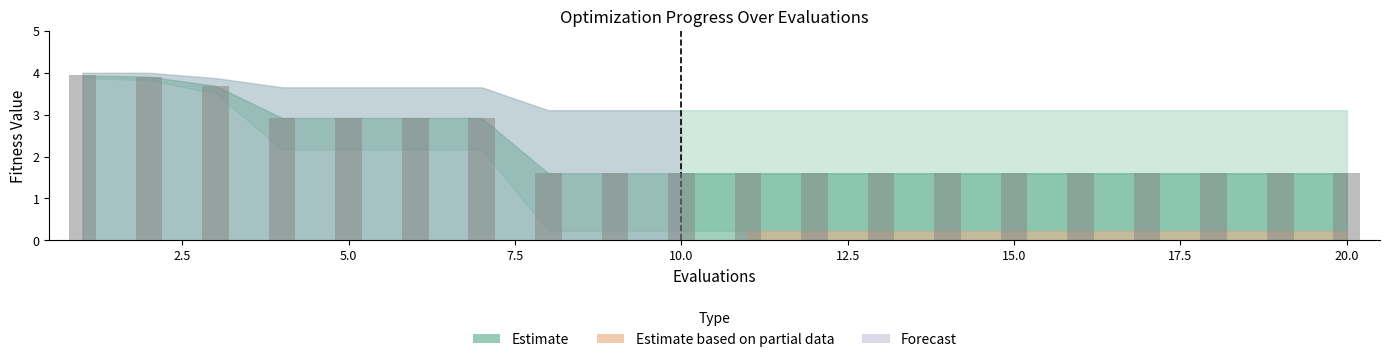

How many values are between 1 and 2?

13